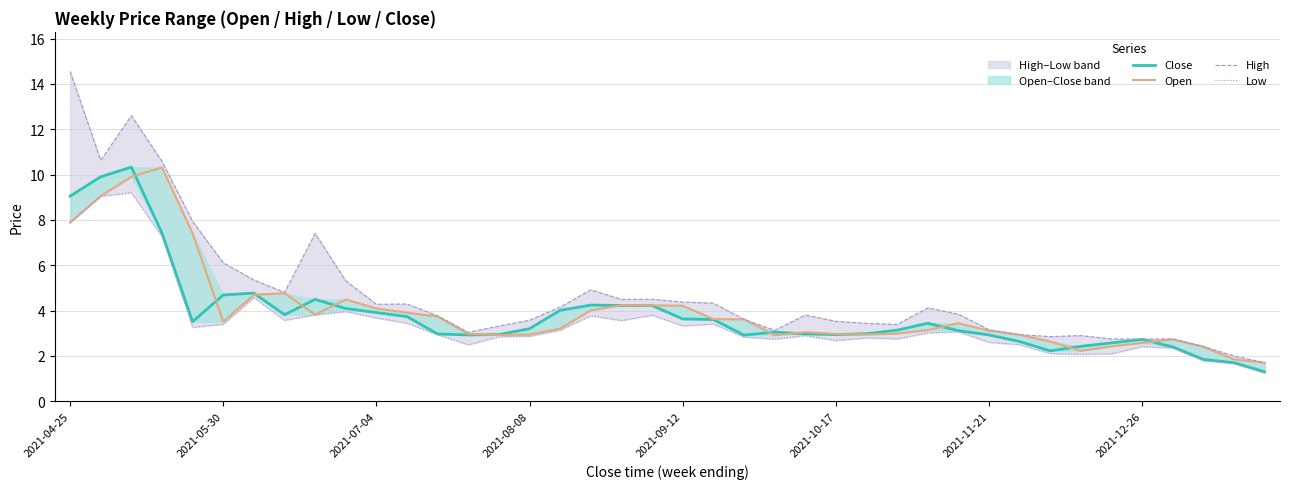

What is the sum of all Close values?

153.1